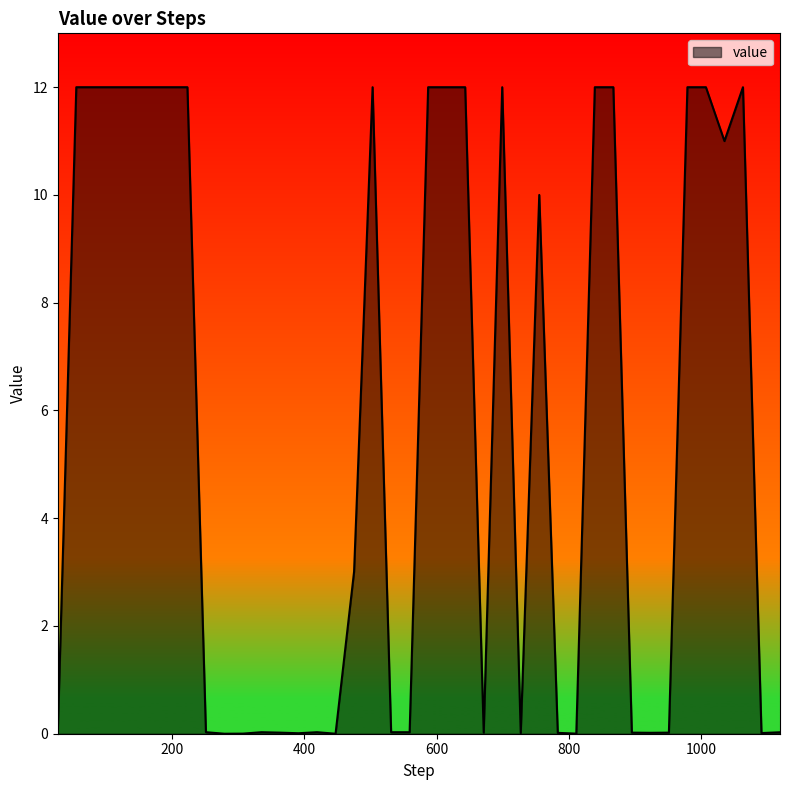

Does the chart have visible grid lines?

No